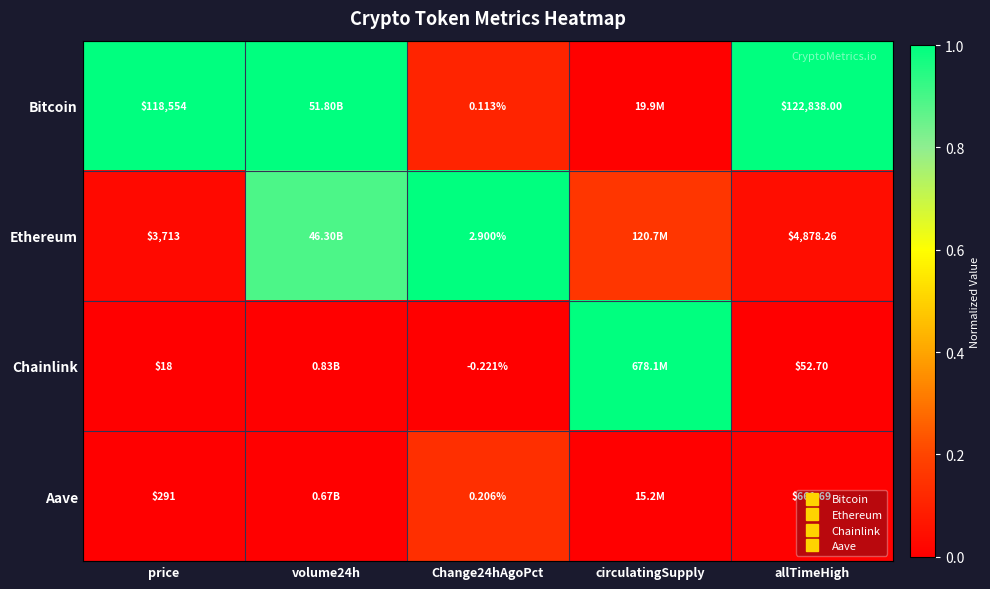

At which label does Bitcoin reach its peak?

price